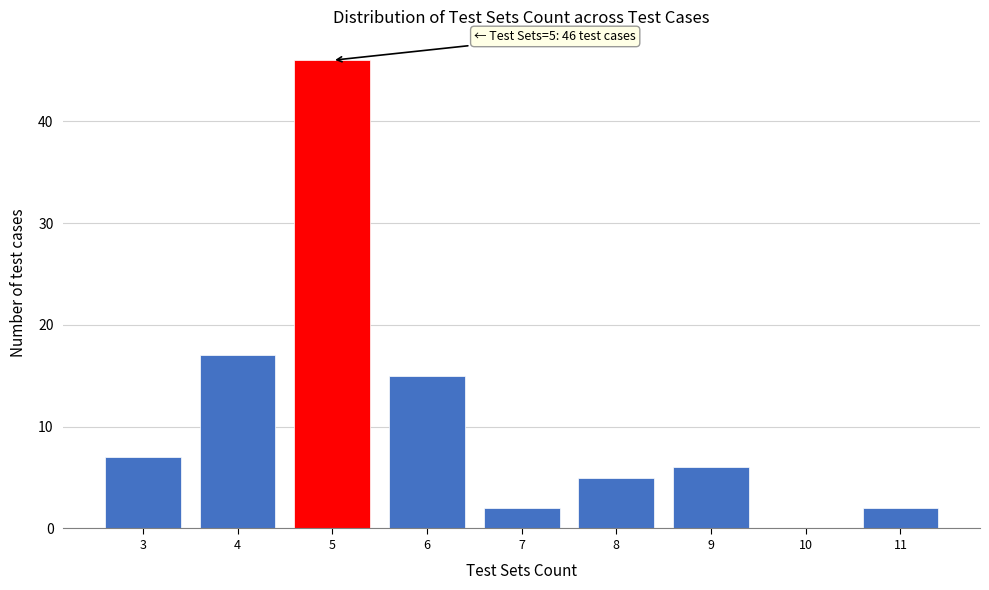

Over which range of the x-axis is the bar tallest?

4.5 to 5.5